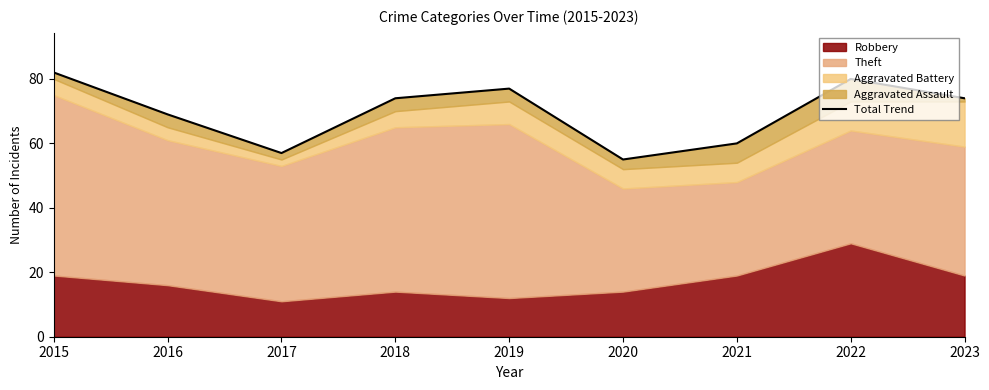

How many lines are shown in the chart?

1